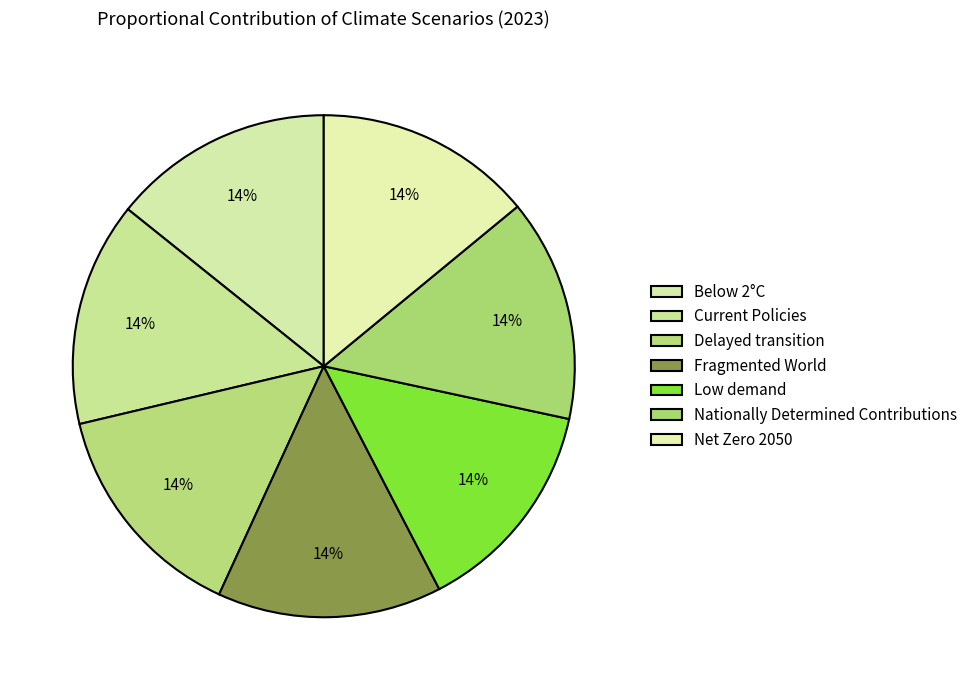

Between Nationally Determined Contributions and Current Policies, which is larger?

Current Policies